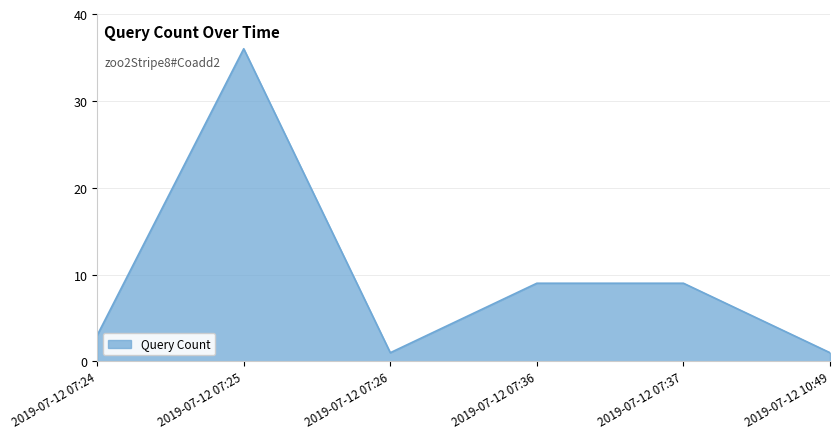

What is the sum of the values at 2019-07-12 07:37 and 2019-07-12 07:36?

18